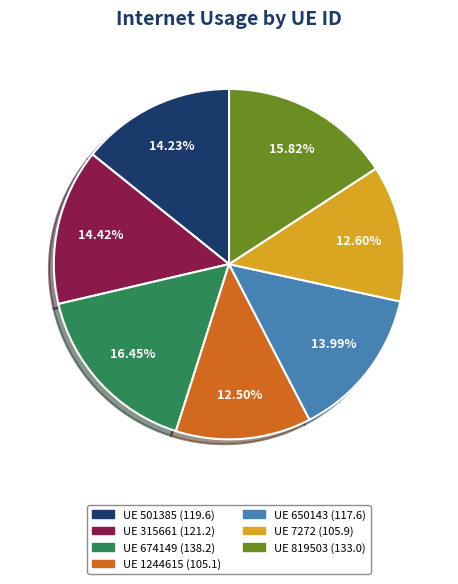

Is there a majority slice in this chart?

No